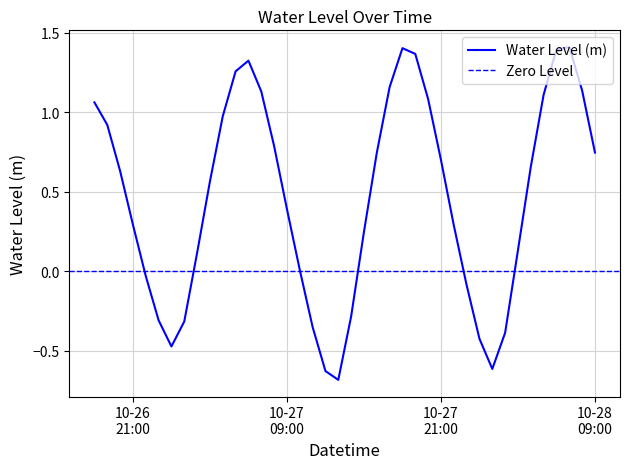

Reading right to left, extract all data points from this chart.

0.7	1.1	1.4	1.4	1.1	0.7	0.1	-0.4	-0.6	-0.4	-0.1	0.3	0.7	1.1	1.4	1.4	1.2	0.7	0.2	-0.3	-0.7	-0.6	-0.3	0.0	0.4	0.8	1.1	1.3	1.3	1.0	0.6	0.1	-0.3	-0.5	-0.3	-0.0	0.3	0.6	0.9	1.1